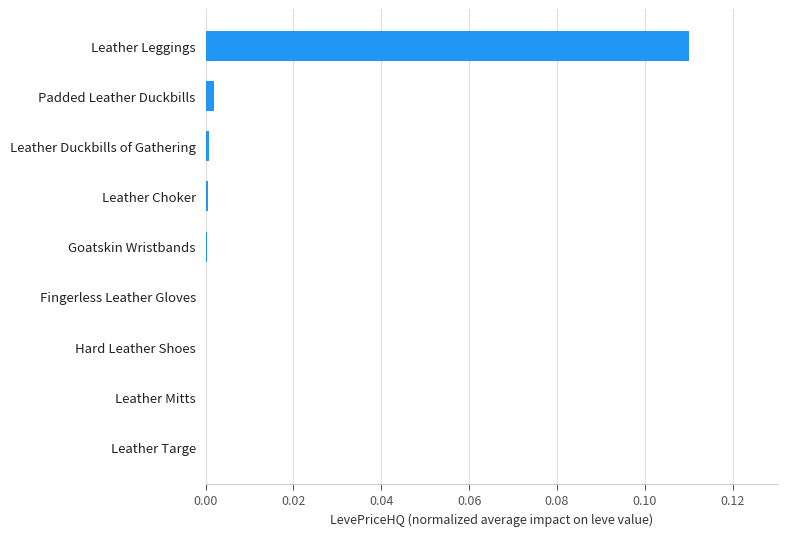

True or false: the data shows 0.0 at Leather Duckbills of Gathering.

True